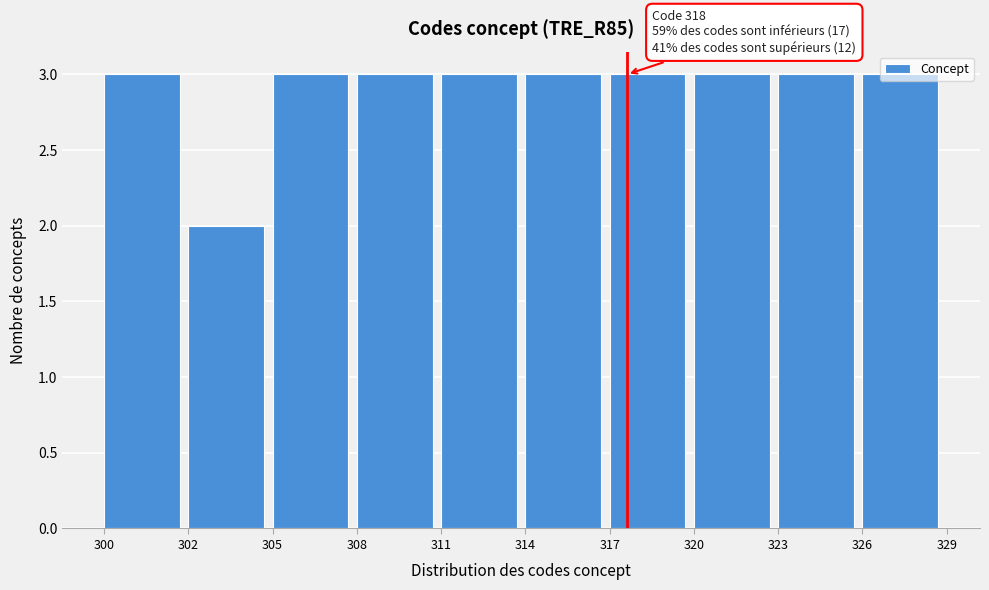

Approximately how many times larger is the value at 302 compared to 308?

0.7